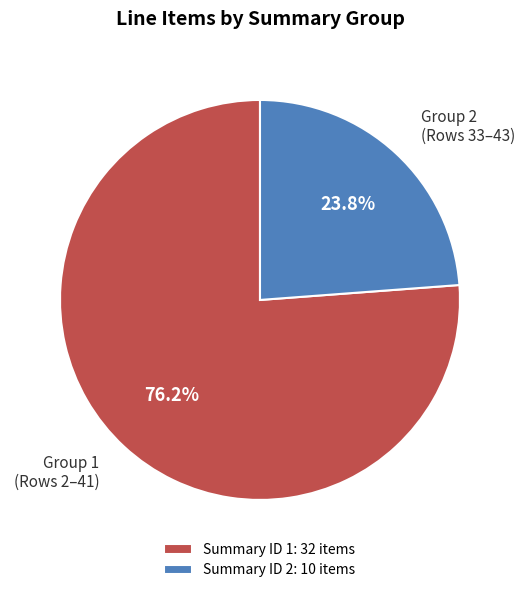

What percentage do Summary ID 2: 10 items and Summary ID 1: 32 items together represent?

100.0%